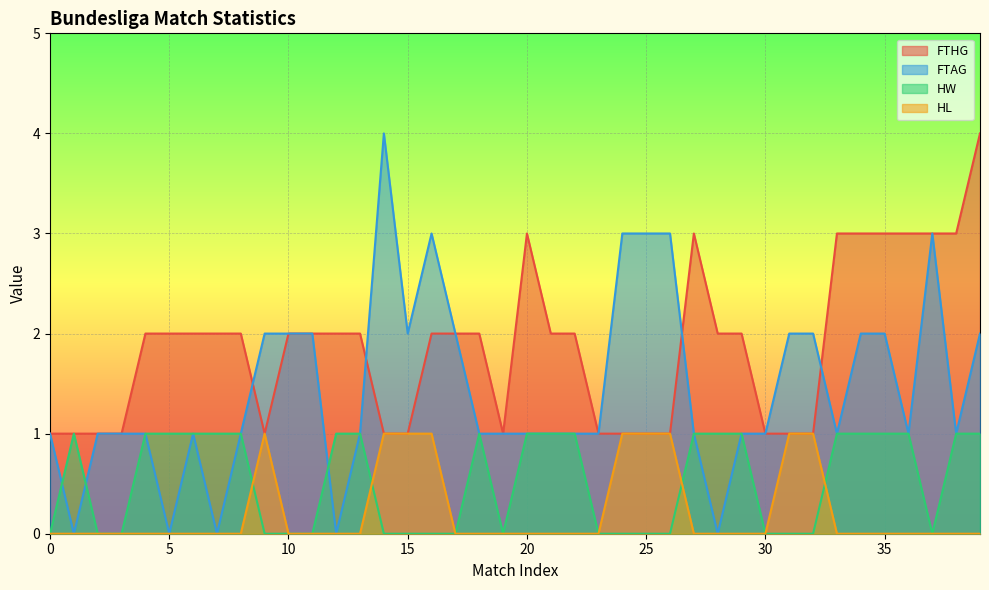

What is the value of the FTAG point at the 12th from the left?

2